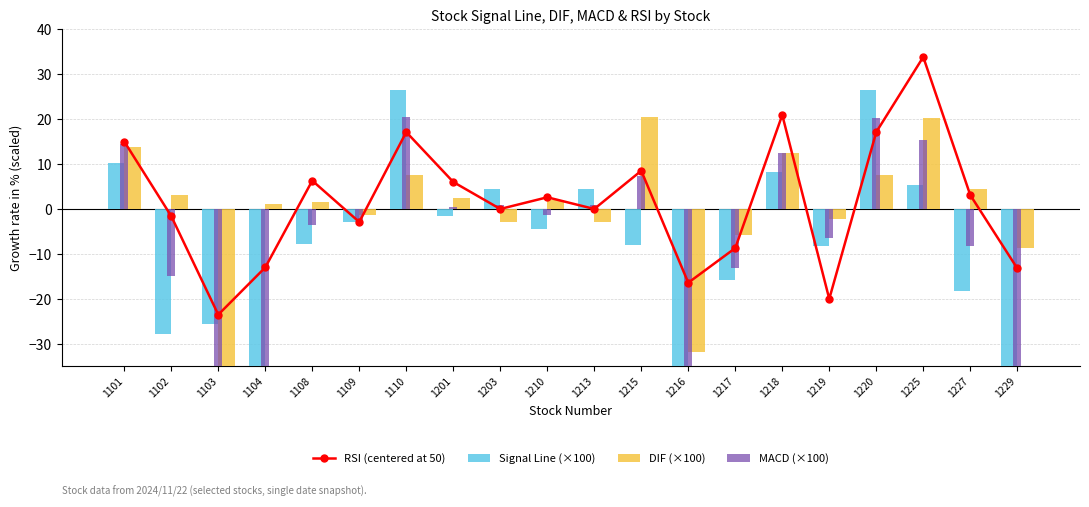

What are all the series names shown in the legend?

RSI (centered at 50), Signal Line (×100), DIF (×100), MACD (×100)